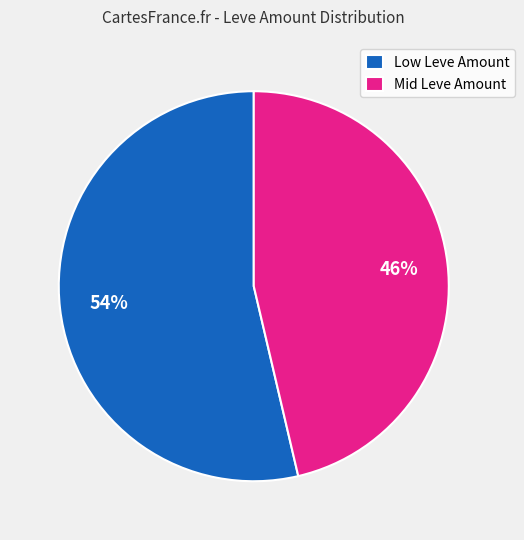

To the nearest percent, what is the combined percentage of Low Leve Amount and Mid Leve Amount?

100%